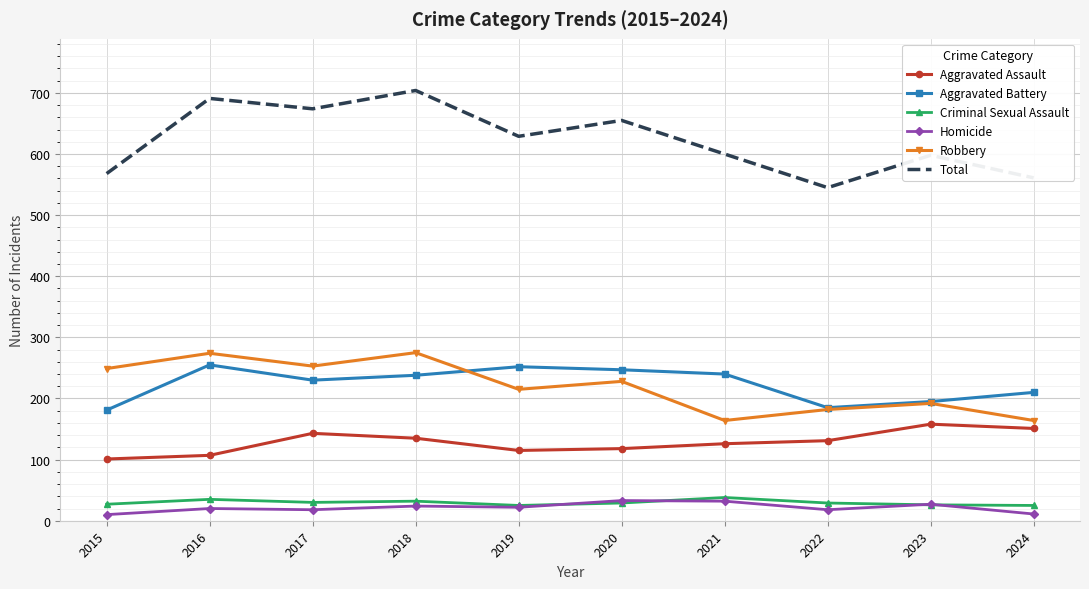

Which series has the largest total across all categories?

Total